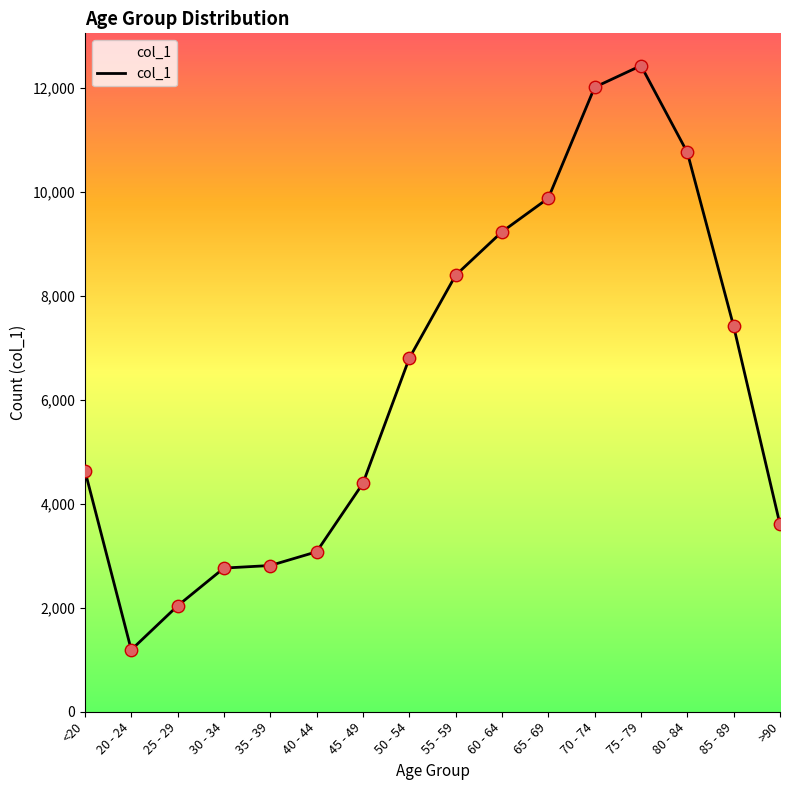

What is the change in value from 40 - 44 to 45 - 49?

+1318